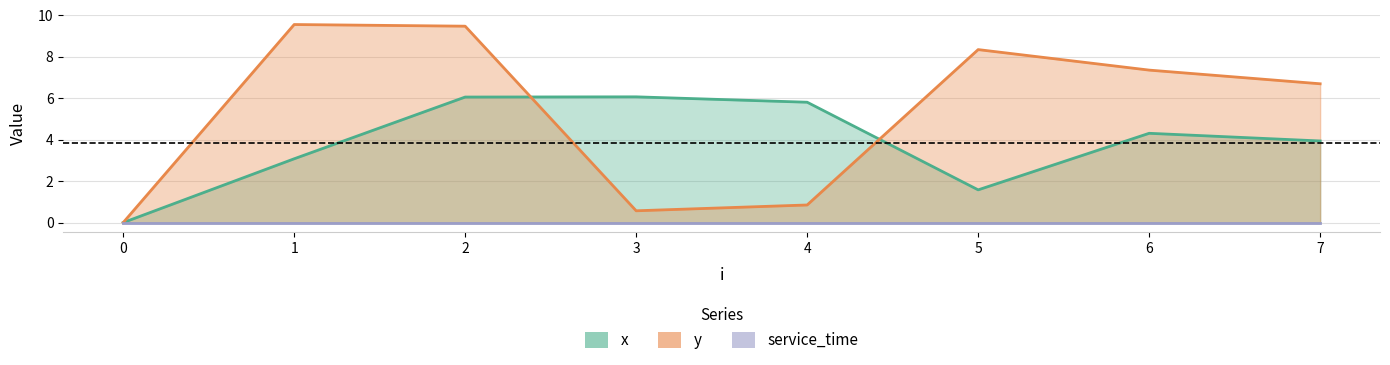

Between 0 and 6, which series saw the biggest shift?

y